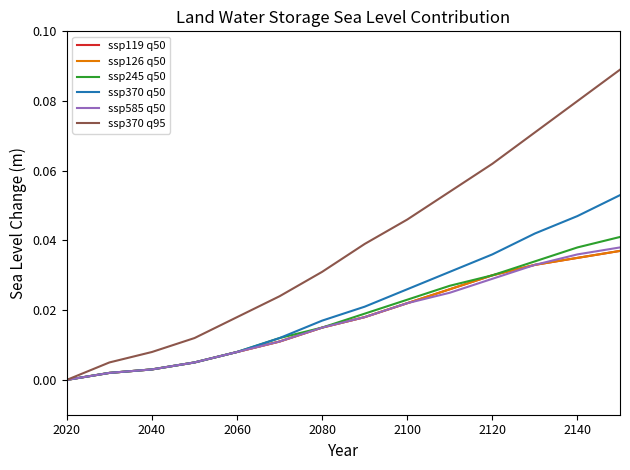

True or false: ssp370 q50 and ssp119 q50 cross at least once.

False